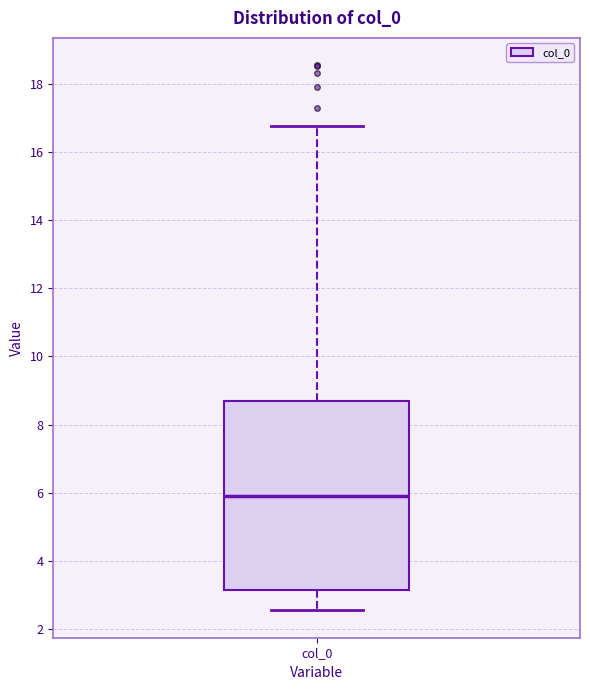

Where is the lower edge of the box for col_0 on the y-axis? The values are not printed on the chart, so give them approximately, as read against the axis.

3.2